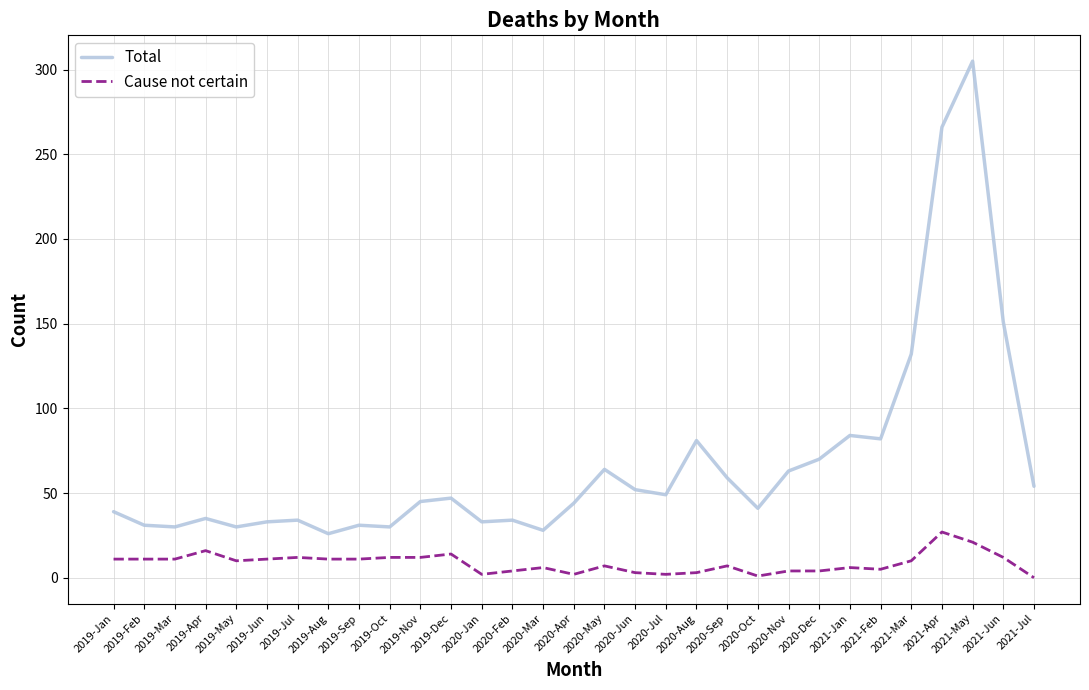

True or false: Cause not certain and Total cross at least once.

False